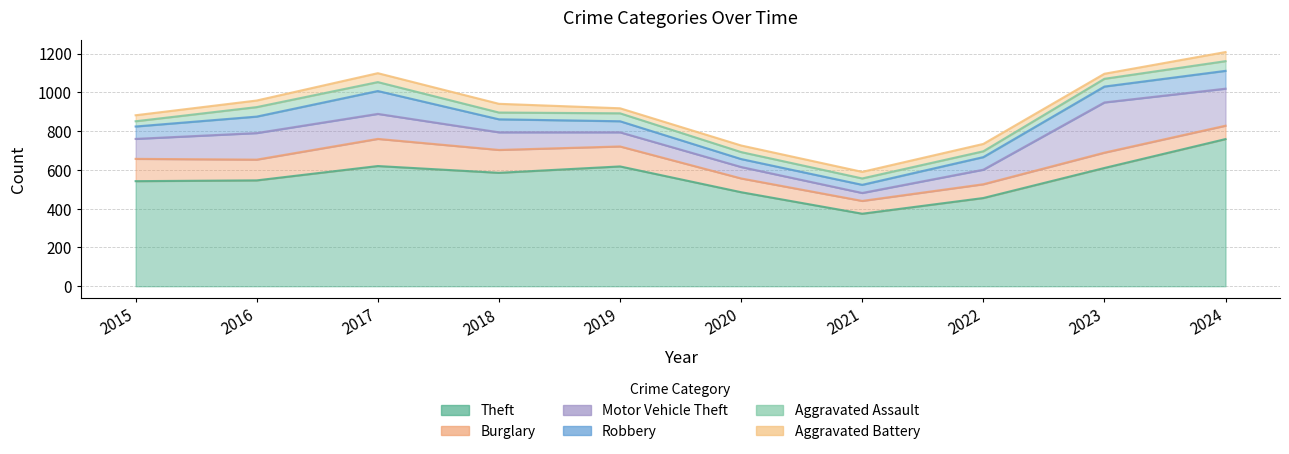

Rank the series at 2018 from lowest to highest value.

Aggravated Assault, Aggravated Battery, Robbery, Motor Vehicle Theft, Burglary, Theft